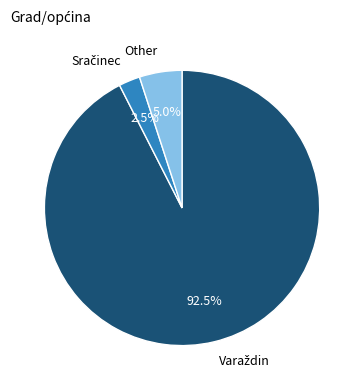

How many segments does this pie chart have?

3